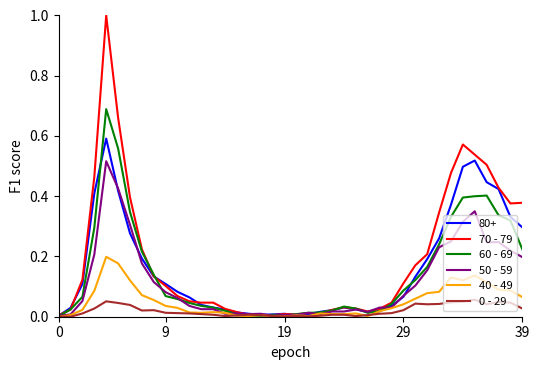

Which series has the largest range (max minus min)?

70 - 79